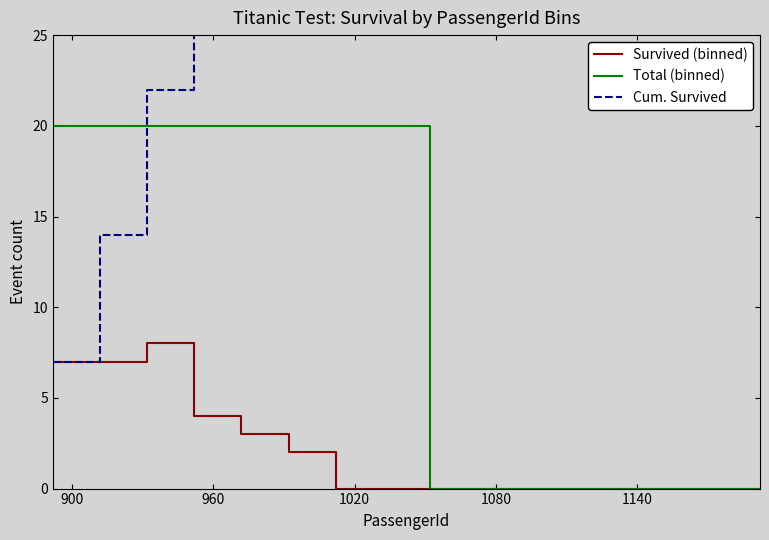

True or false: Total (binned) and Cum. Survived cross at least once.

True